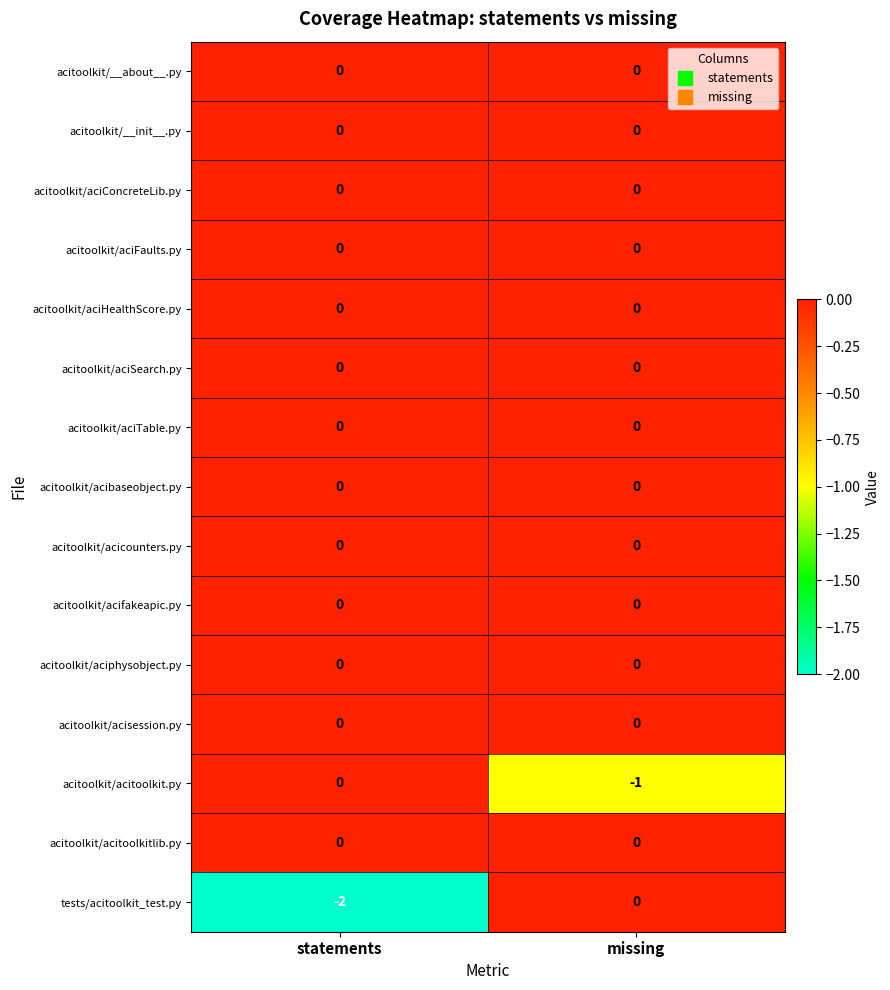

What is the total value across all series at statements?

-2